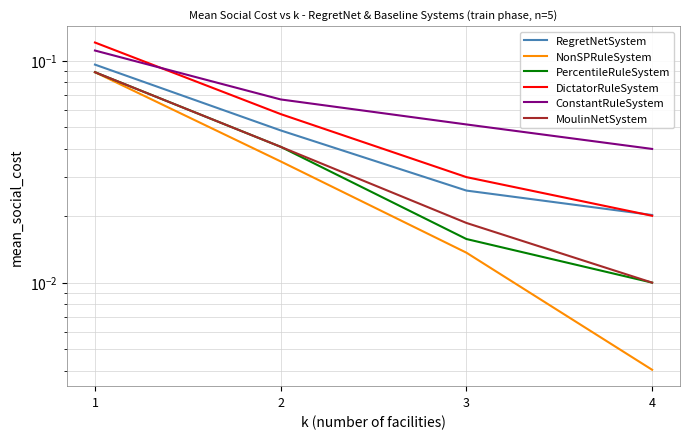

True or false: RegretNetSystem and PercentileRuleSystem cross at least once.

False